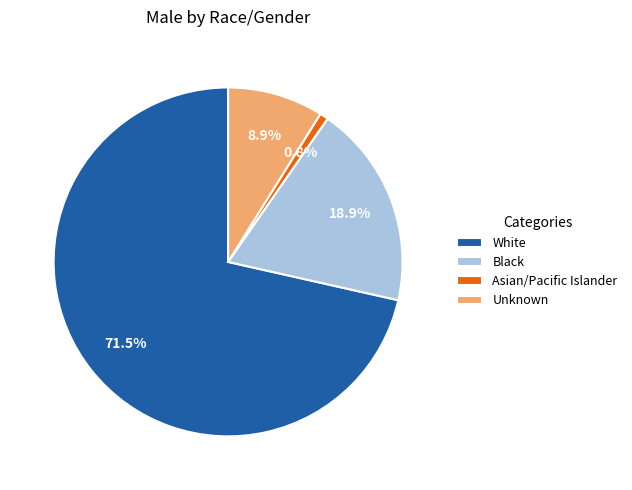

To the nearest percent, what is the average slice percentage?

25%